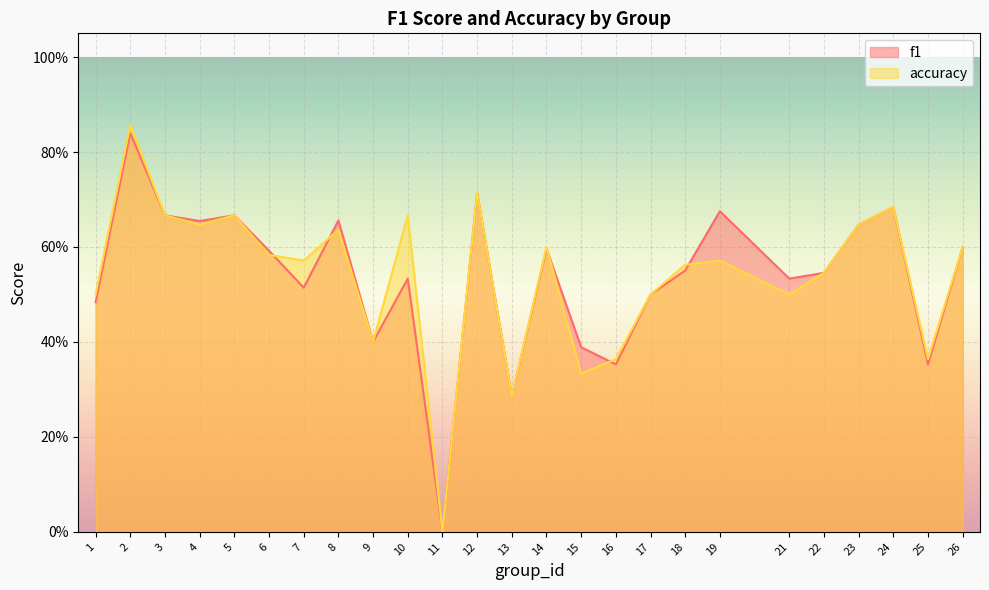

At 19, list the series in order from largest to smallest.

f1, accuracy